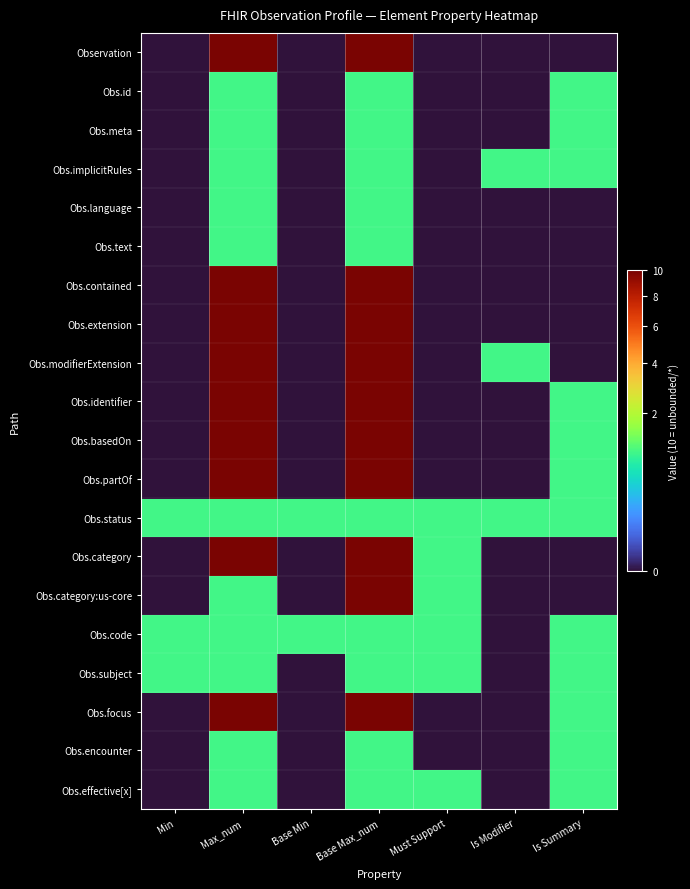

Reading left to right, extract all data points from this chart.

Observation: Min=0	Max_num=10	Base Min=0	Base Max_num=10	Must Support=0	Is Modifier=0	Is Summary=0
Obs.id: Min=0	Max_num=1	Base Min=0	Base Max_num=1	Must Support=0	Is Modifier=0	Is Summary=1
Obs.meta: Min=0	Max_num=1	Base Min=0	Base Max_num=1	Must Support=0	Is Modifier=0	Is Summary=1
Obs.implicitRules: Min=0	Max_num=1	Base Min=0	Base Max_num=1	Must Support=0	Is Modifier=1	Is Summary=1
Obs.language: Min=0	Max_num=1	Base Min=0	Base Max_num=1	Must Support=0	Is Modifier=0	Is Summary=0
Obs.text: Min=0	Max_num=1	Base Min=0	Base Max_num=1	Must Support=0	Is Modifier=0	Is Summary=0
Obs.contained: Min=0	Max_num=10	Base Min=0	Base Max_num=10	Must Support=0	Is Modifier=0	Is Summary=0
Obs.extension: Min=0	Max_num=10	Base Min=0	Base Max_num=10	Must Support=0	Is Modifier=0	Is Summary=0
Obs.modifierExtension: Min=0	Max_num=10	Base Min=0	Base Max_num=10	Must Support=0	Is Modifier=1	Is Summary=0
Obs.identifier: Min=0	Max_num=10	Base Min=0	Base Max_num=10	Must Support=0	Is Modifier=0	Is Summary=1
Obs.basedOn: Min=0	Max_num=10	Base Min=0	Base Max_num=10	Must Support=0	Is Modifier=0	Is Summary=1
Obs.partOf: Min=0	Max_num=10	Base Min=0	Base Max_num=10	Must Support=0	Is Modifier=0	Is Summary=1
Obs.status: Min=1	Max_num=1	Base Min=1	Base Max_num=1	Must Support=1	Is Modifier=1	Is Summary=1
Obs.category: Min=0	Max_num=10	Base Min=0	Base Max_num=10	Must Support=1	Is Modifier=0	Is Summary=0
Obs.category:us-core: Min=0	Max_num=1	Base Min=0	Base Max_num=10	Must Support=1	Is Modifier=0	Is Summary=0
Obs.code: Min=1	Max_num=1	Base Min=1	Base Max_num=1	Must Support=1	Is Modifier=0	Is Summary=1
Obs.subject: Min=1	Max_num=1	Base Min=0	Base Max_num=1	Must Support=1	Is Modifier=0	Is Summary=1
Obs.focus: Min=0	Max_num=10	Base Min=0	Base Max_num=10	Must Support=0	Is Modifier=0	Is Summary=1
Obs.encounter: Min=0	Max_num=1	Base Min=0	Base Max_num=1	Must Support=0	Is Modifier=0	Is Summary=1
Obs.effective[x]: Min=0	Max_num=1	Base Min=0	Base Max_num=1	Must Support=1	Is Modifier=0	Is Summary=1